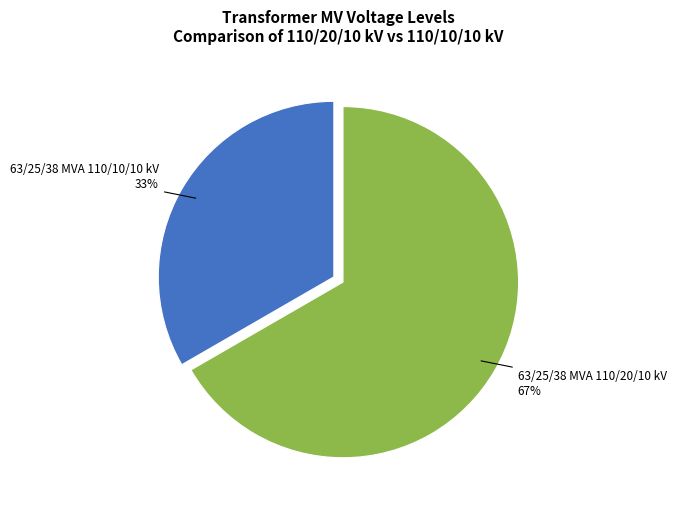

How many slices are in this pie chart?

2